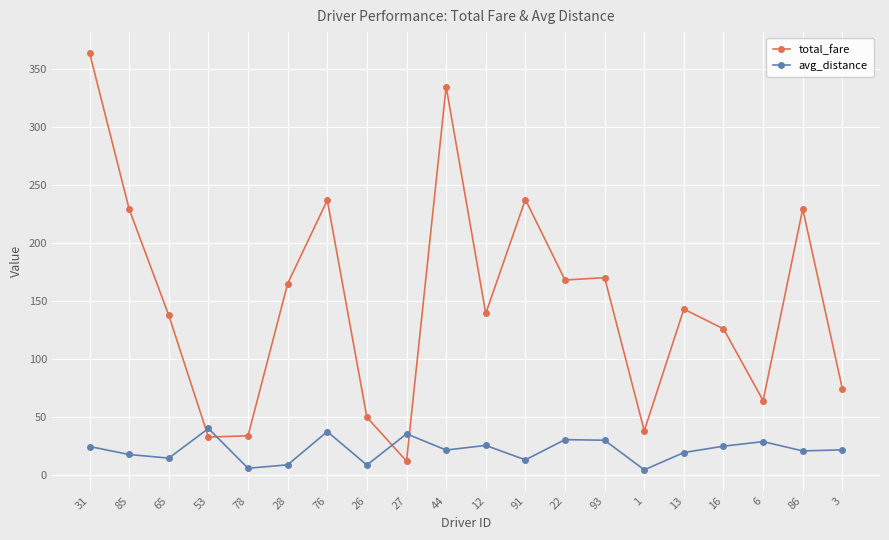

Which series ends up on top after the final intersection of total_fare and avg_distance?

total_fare